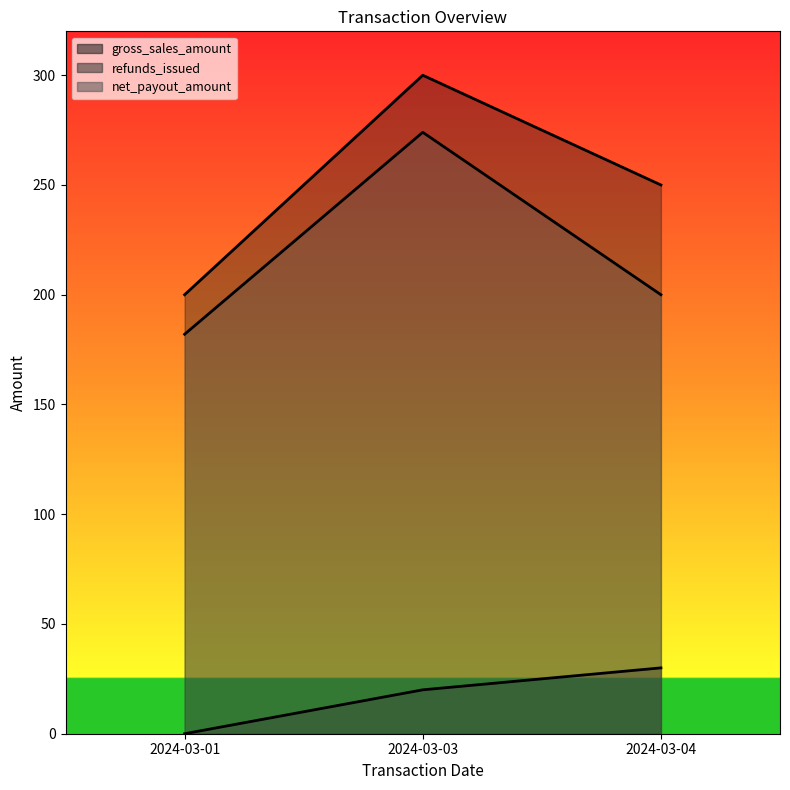

Which category has the lowest value across all series?

2024-03-01